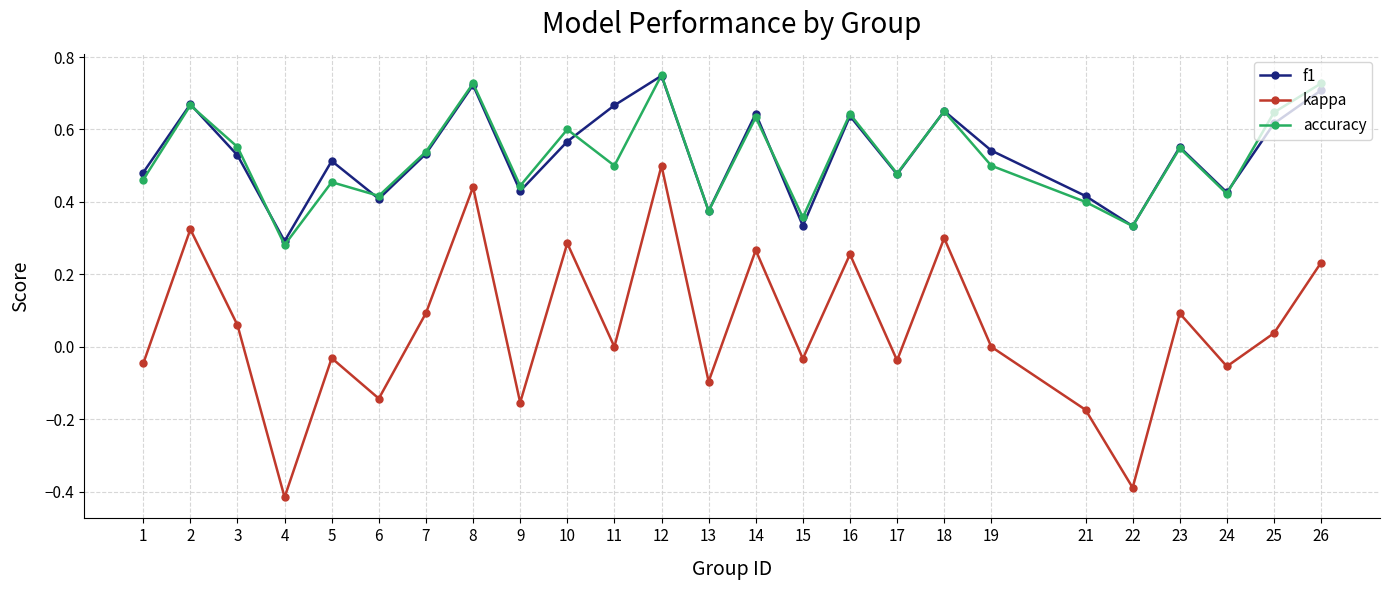

How many series are shown in this chart?

3